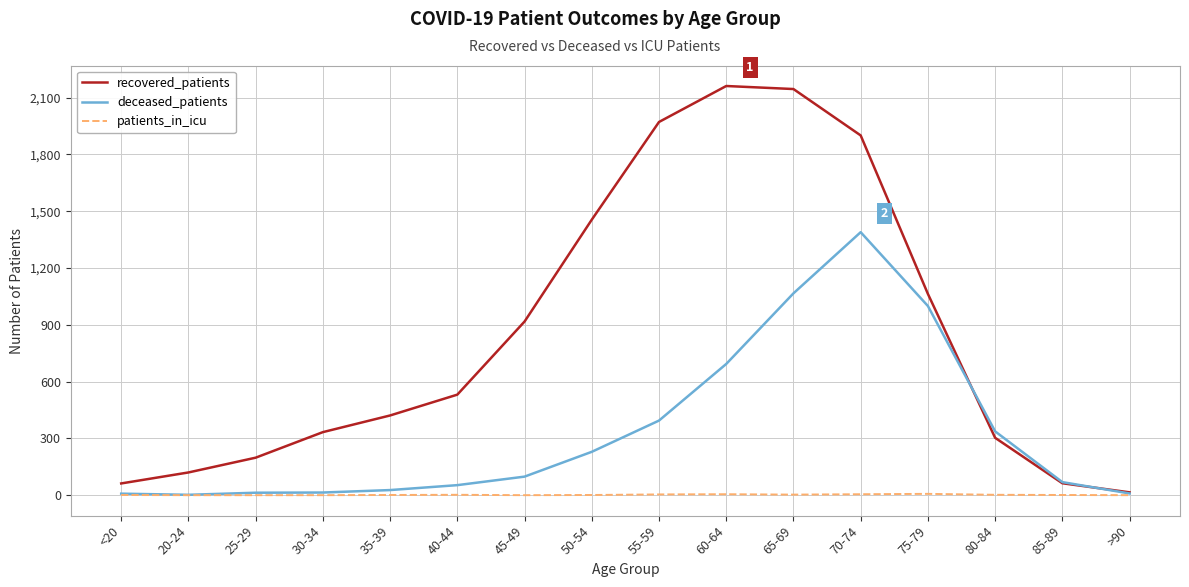

List the series in order of their peak value, highest first.

recovered_patients, deceased_patients, patients_in_icu